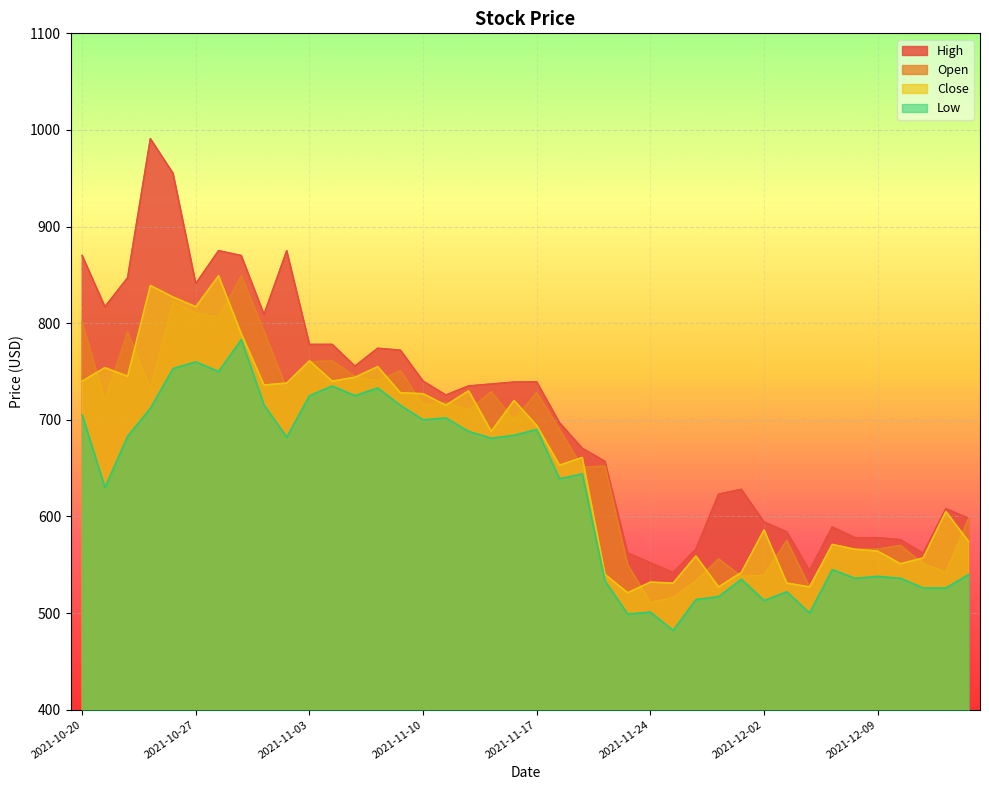

True or false: Low has more than 1 points higher than both neighbors.

True